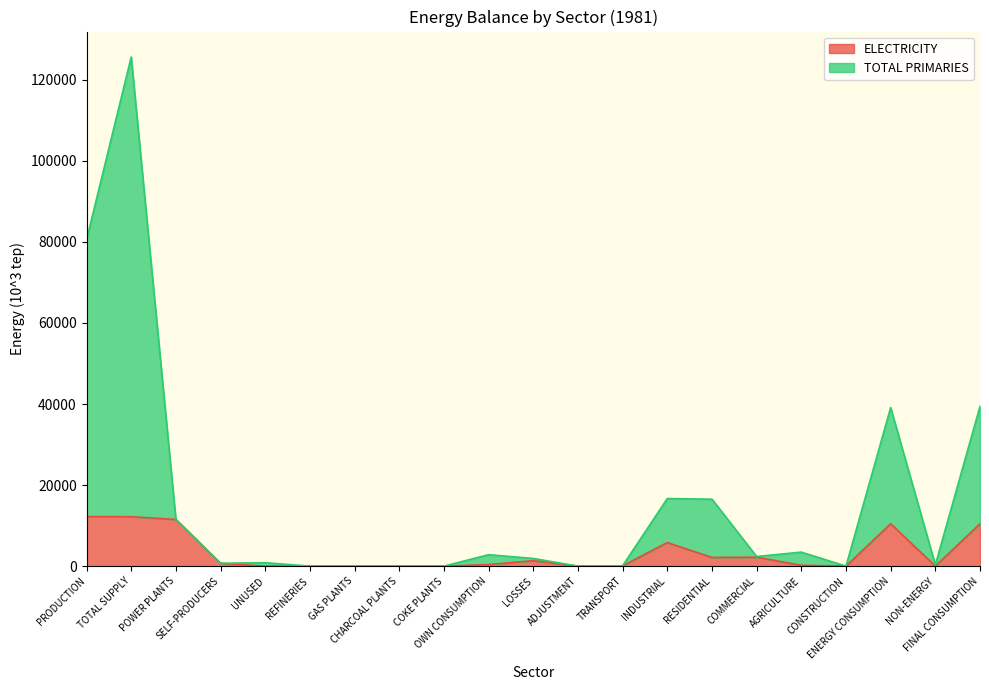

What position from the right is TRANSPORT?

9